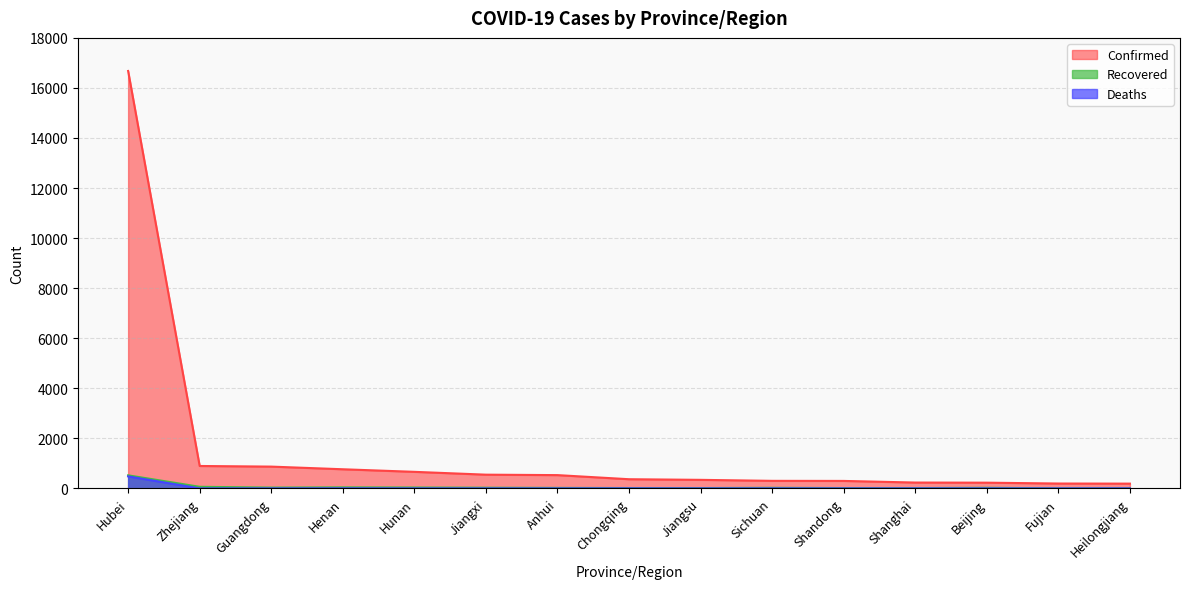

Where does the Recovered series first go above 23?

Hubei